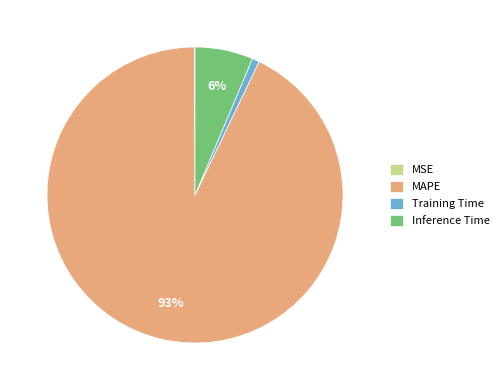

Does MAPE account for over 50% of the chart?

Yes